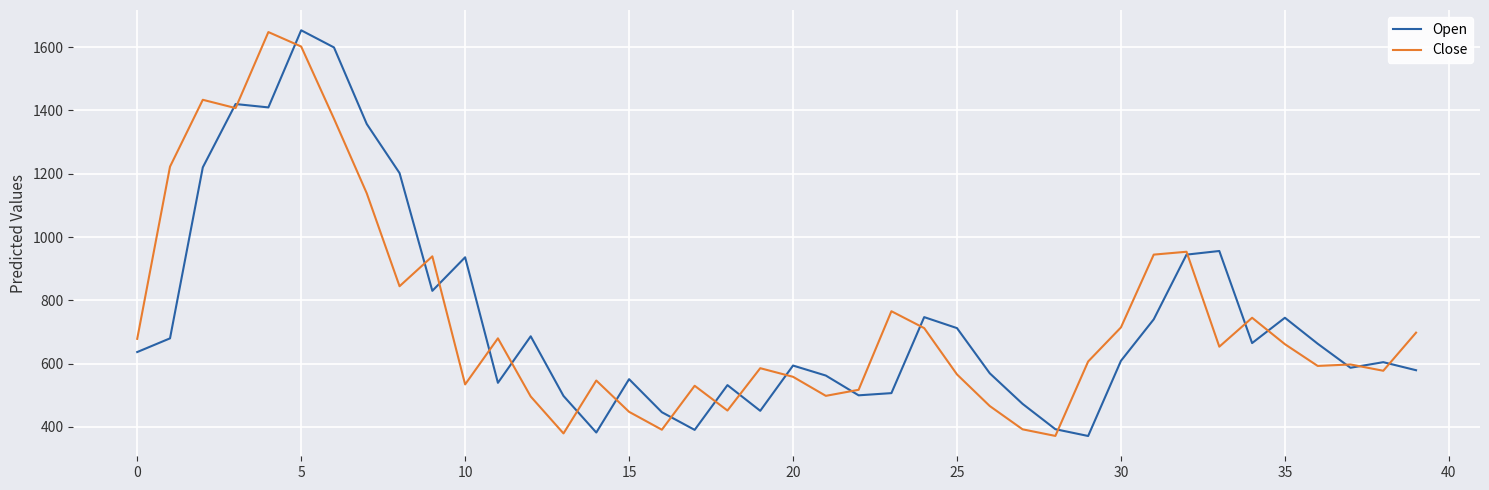

What is the minimum value for Close?

371.7